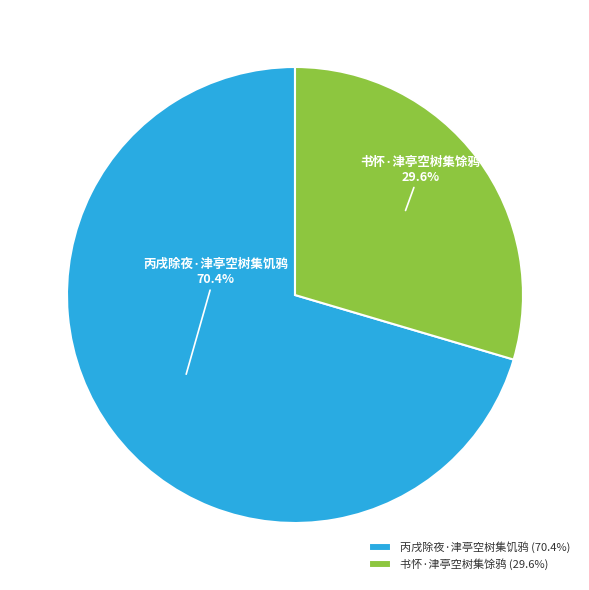

What percentage is the 书怀·津亭空树集馀鸦 slice, to the nearest percent?

30%